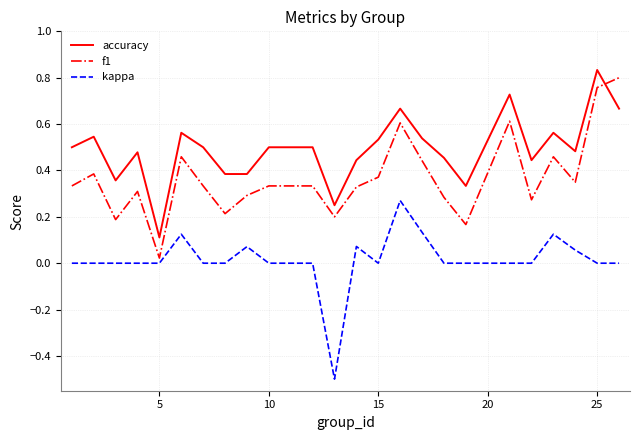

Which series has the largest total across all categories?

accuracy